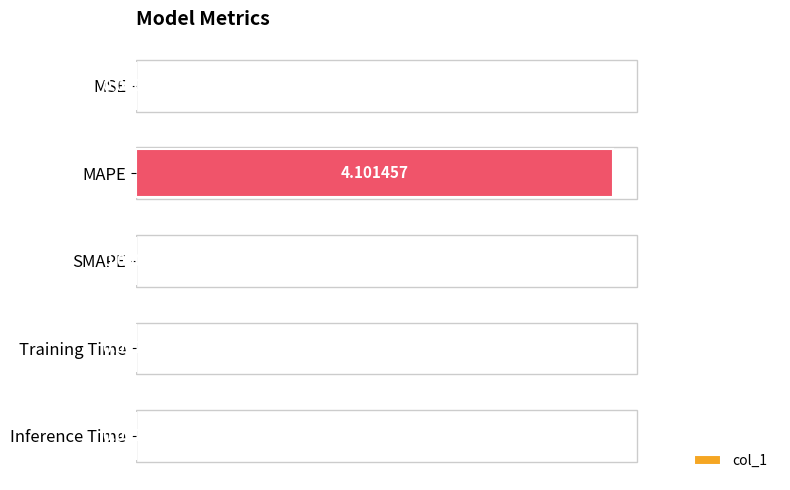

Which category has the highest value across all series?

MAPE